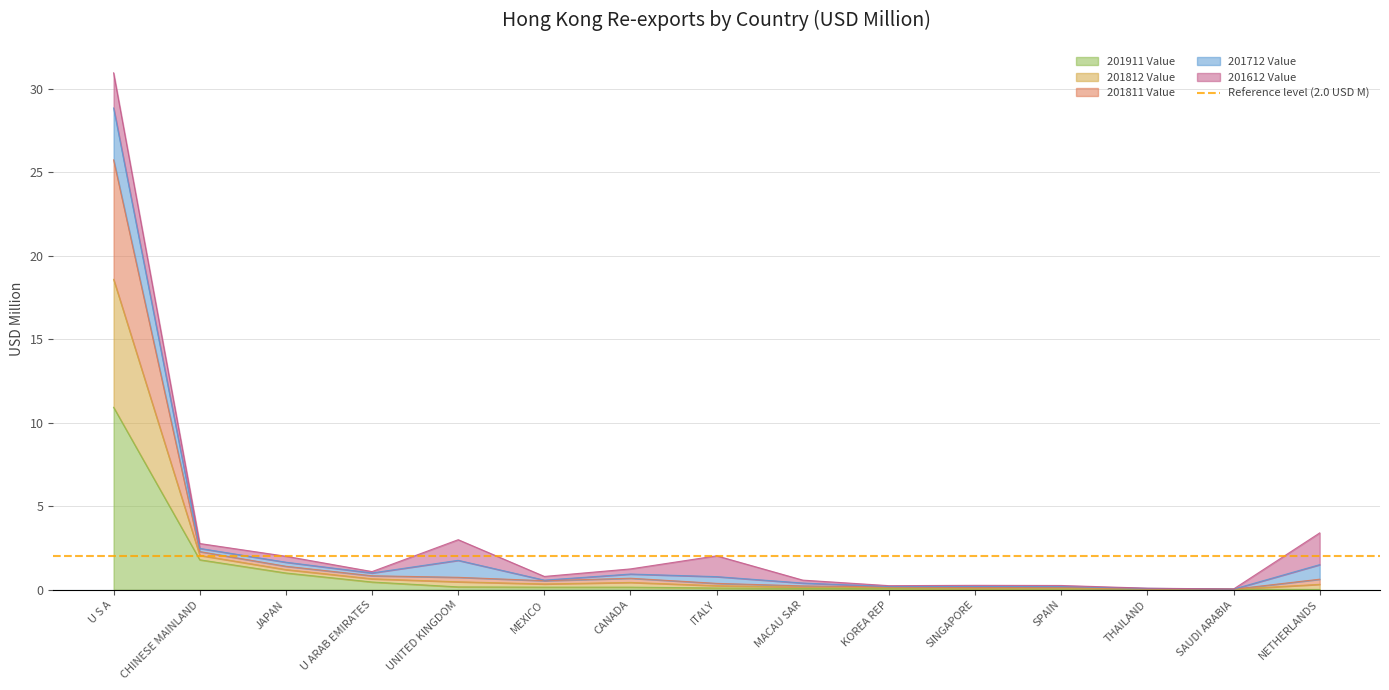

Is it true that 201911 Value equals 0.0 at THAILAND?

True